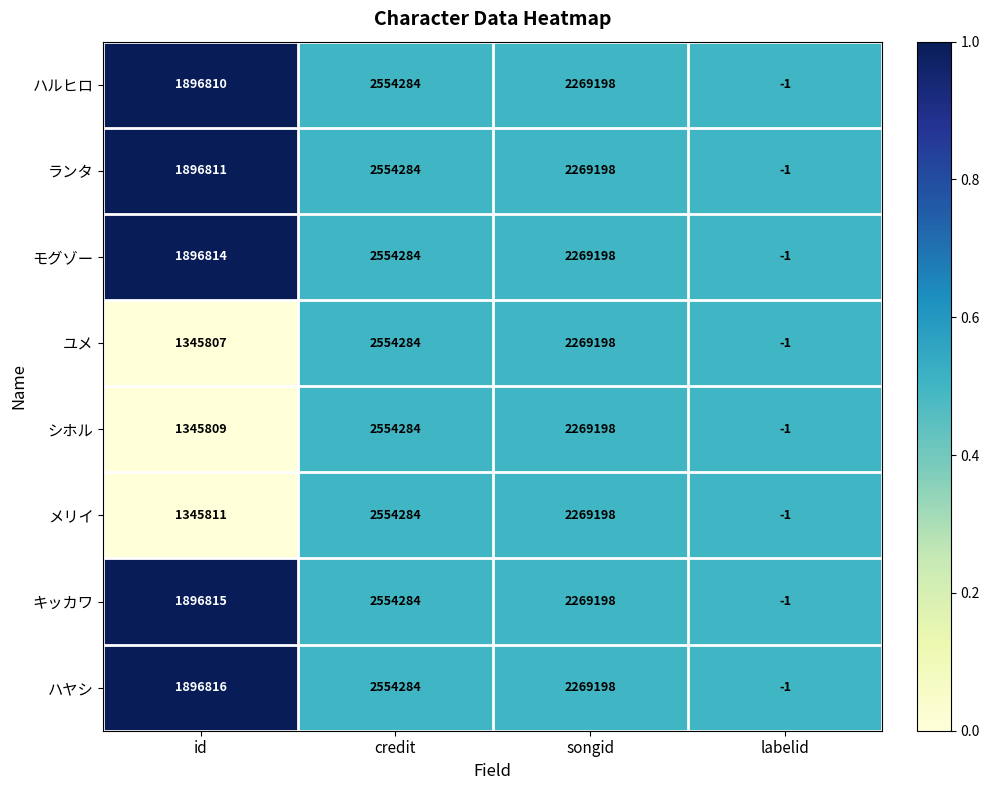

Which series has the largest total across all categories?

ハヤシ